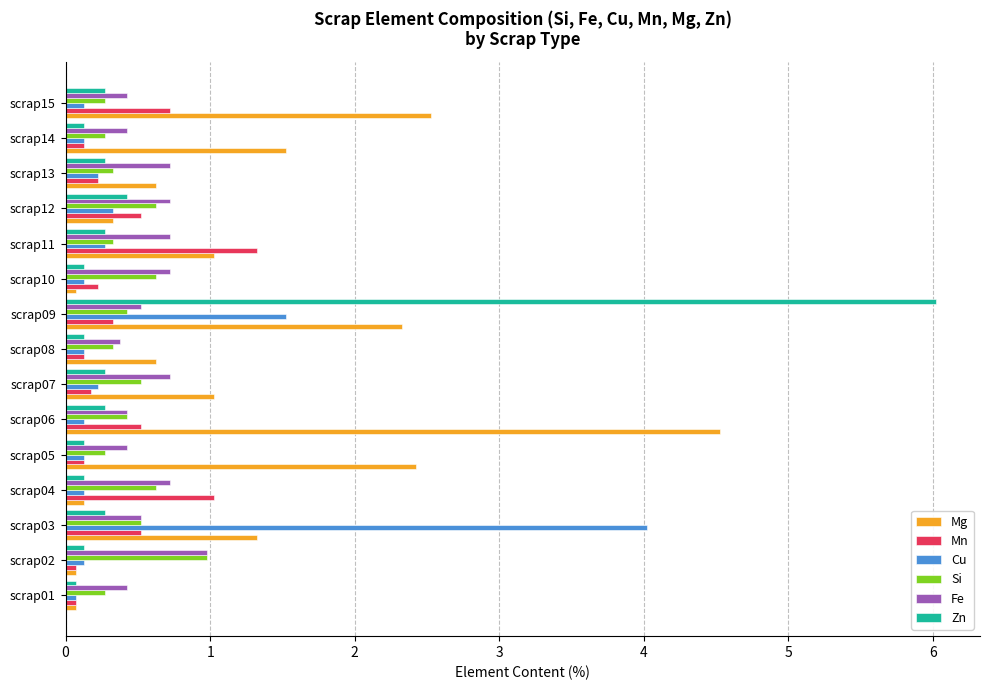

What is the difference between the maximum and minimum values in the Si series?

0.7